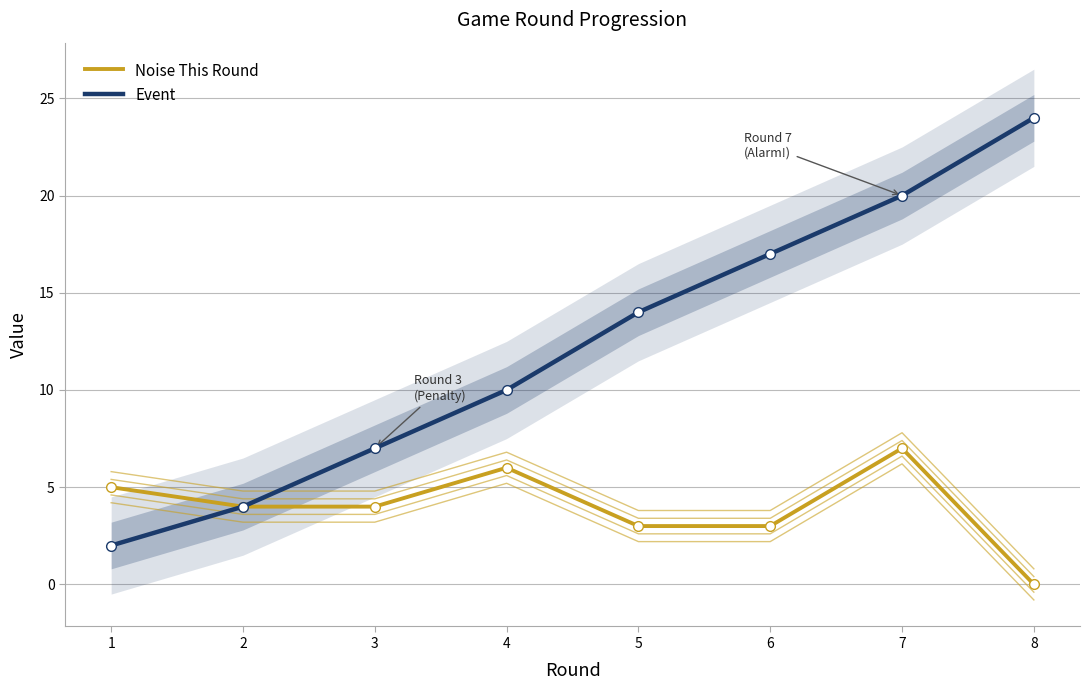

At which category does Noise This Round reach its first local peak?

4